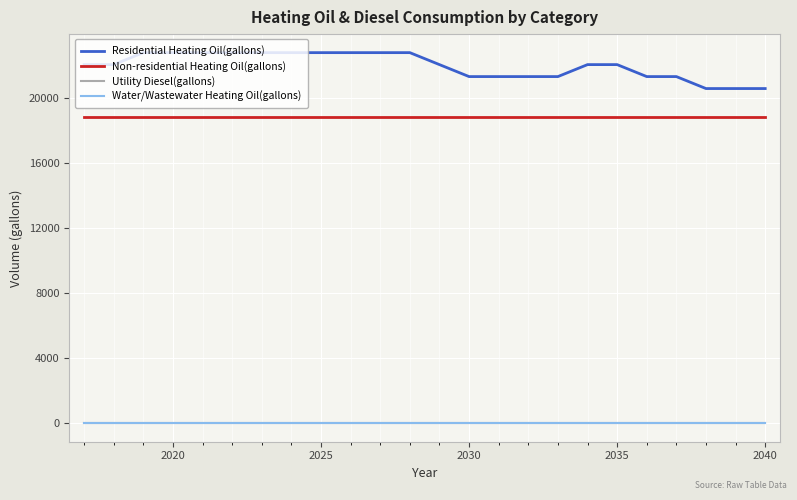

At which category is the sum across all series the highest?

2025